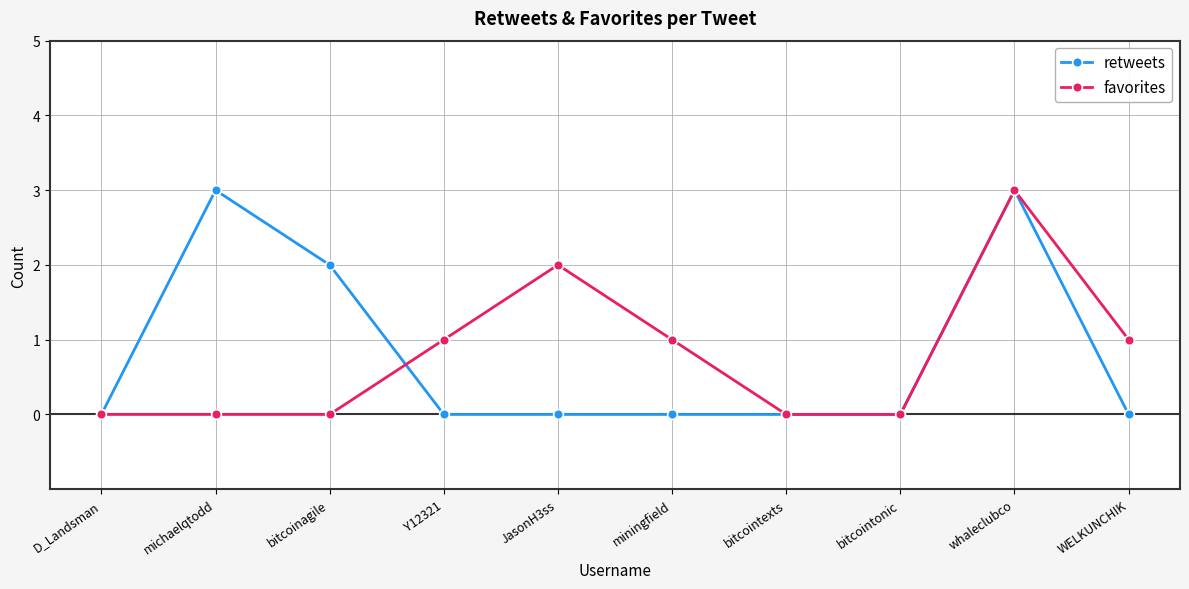

The retweets series shows 0 at WELKUNCHIK. True or false?

True